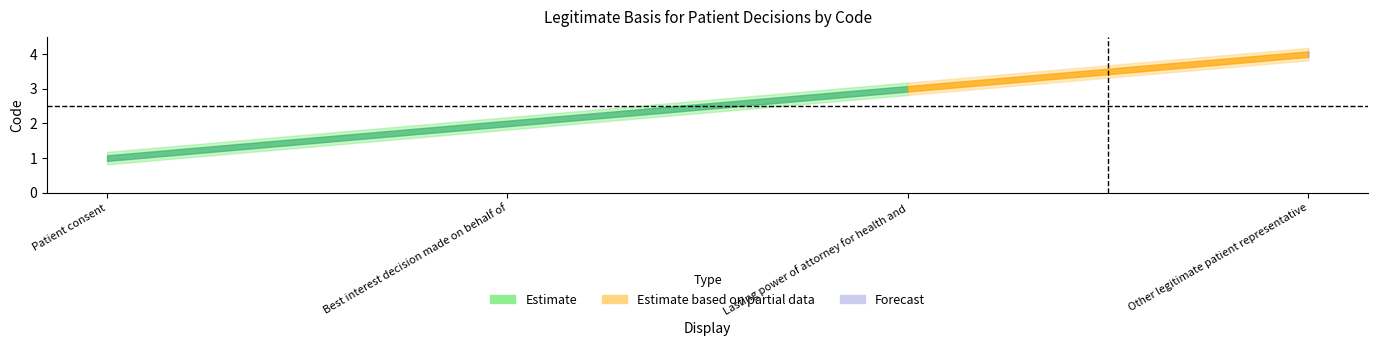

What is the change in value from Patient consent to Best interest decision made on behalf of?

+1